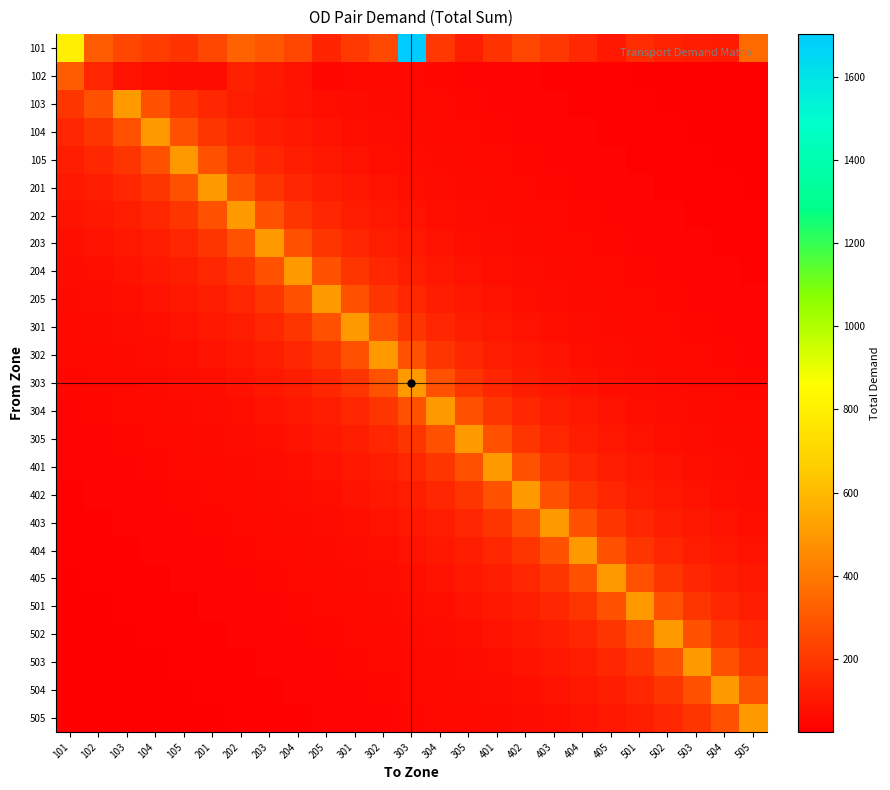

What is the smallest value displayed?

24.8